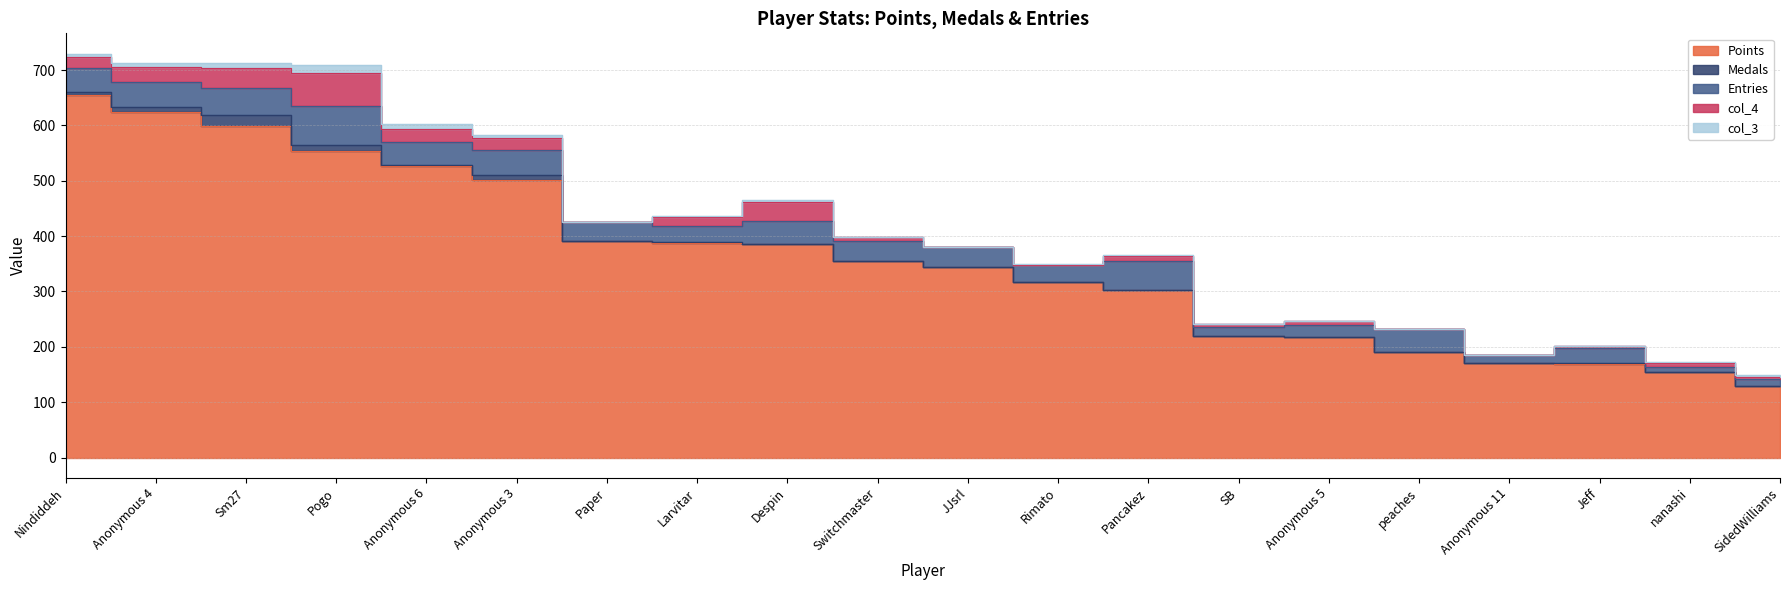

Is it true that Medals equals 6 at Nindiddeh?

True